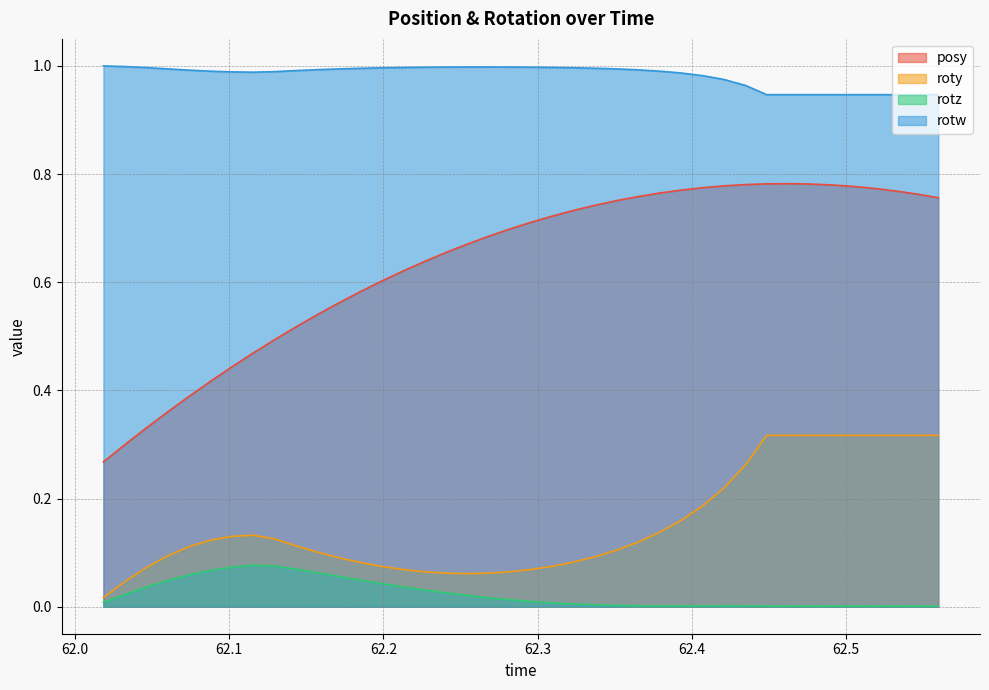

Which series has the largest range (max minus min)?

posy